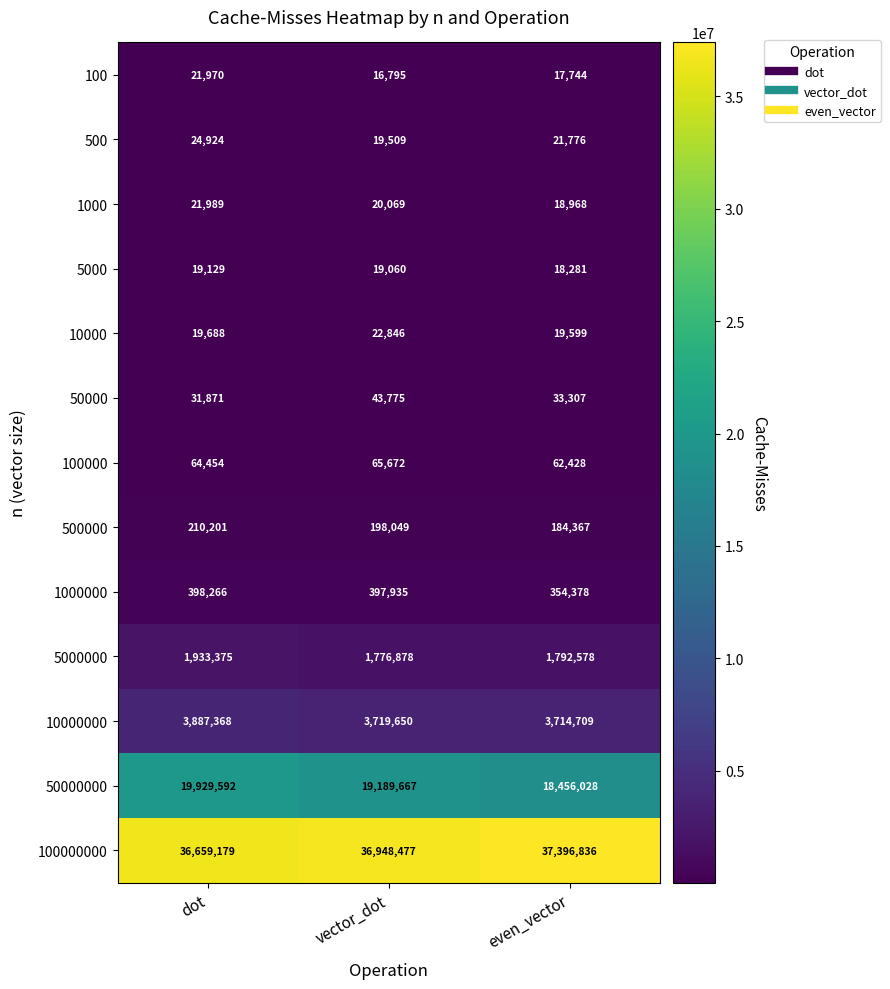

Where does the 5000 series first go above 19060?

dot